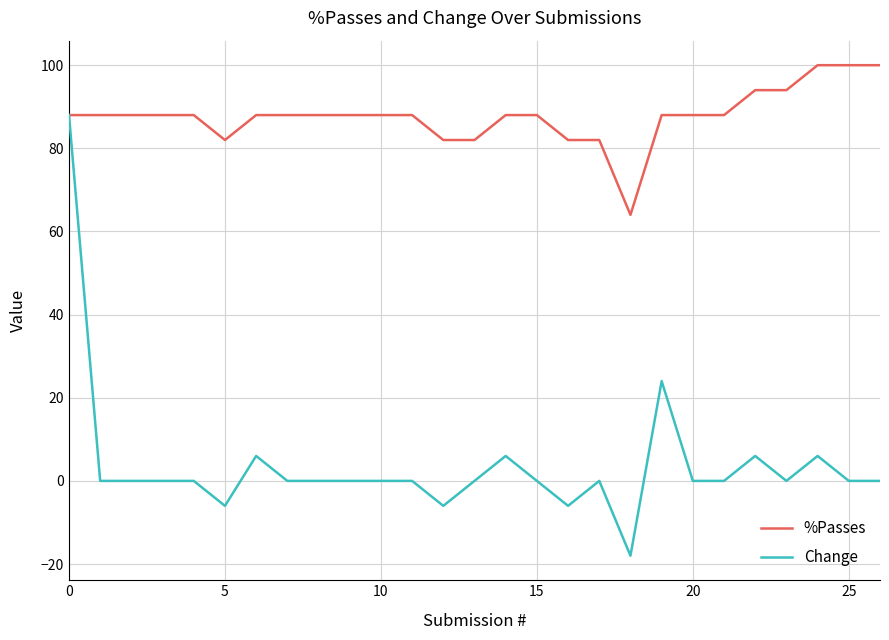

Is this an area chart (filled region under the line)?

No